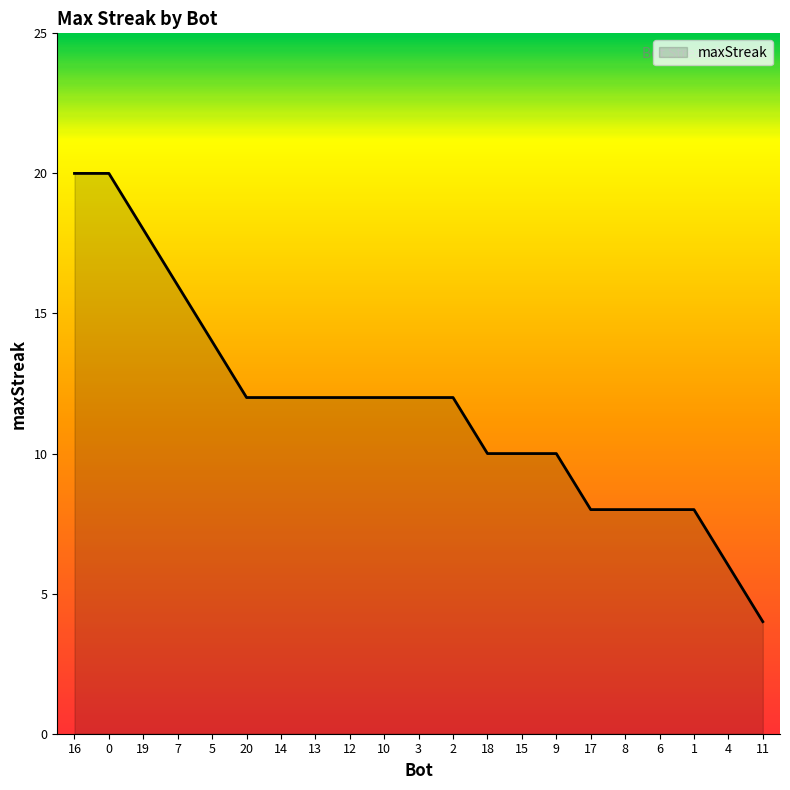

The value at 8 is 12. True or false?

False